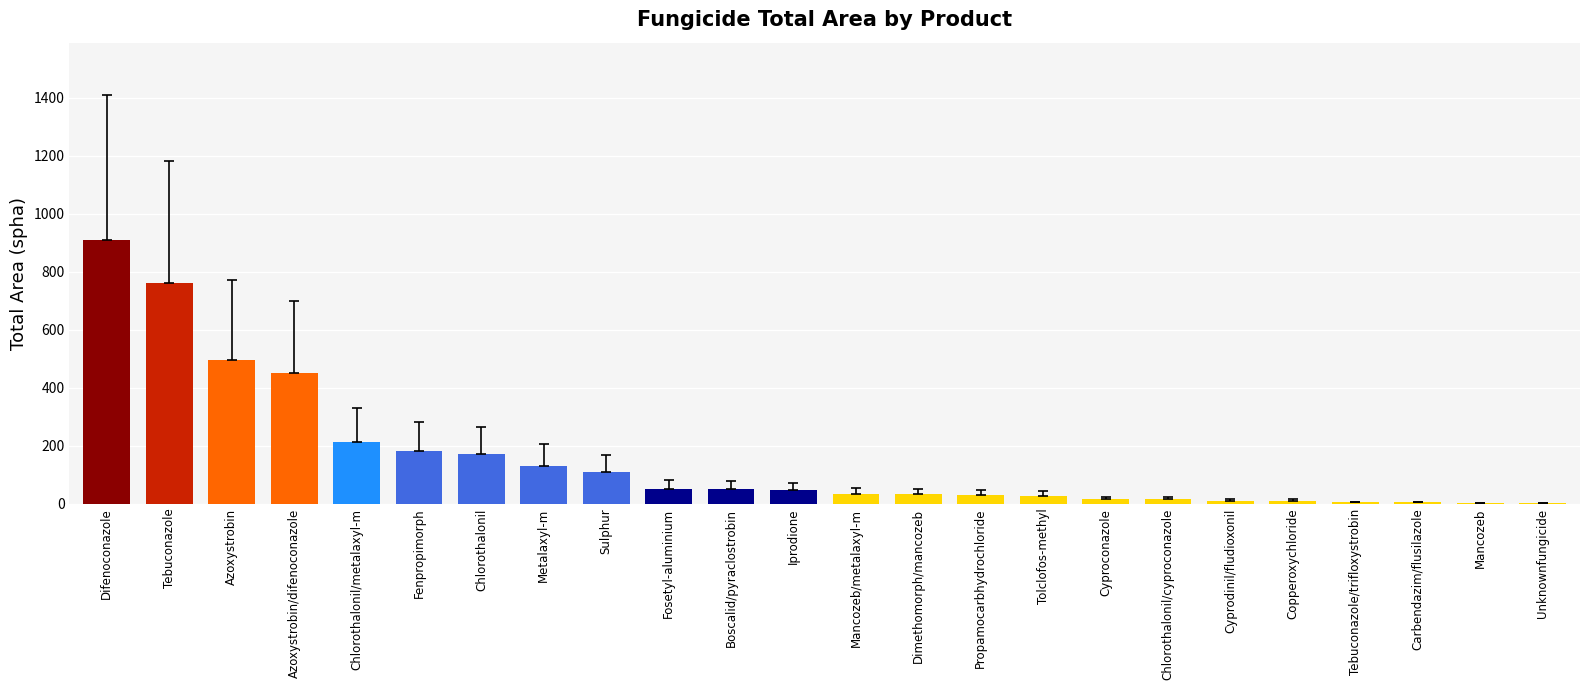

Is it true that the value at Azoxystrobin/difenoconazole is 778?

False